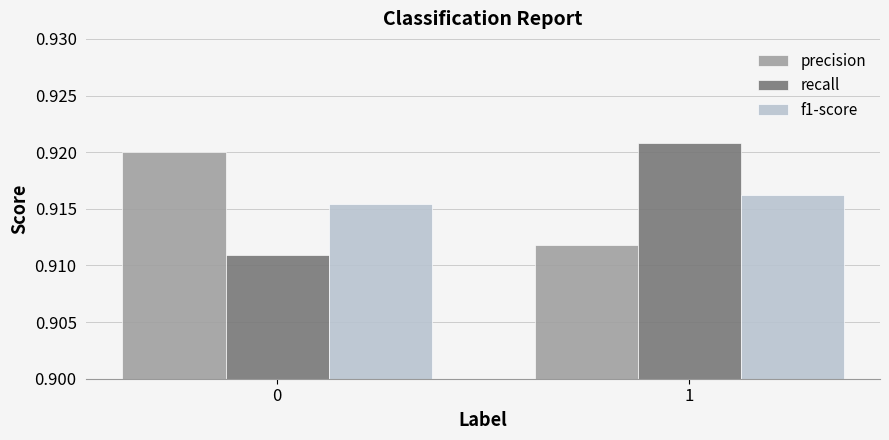

The value of f1-score at 1 is 0.6. True or false?

False